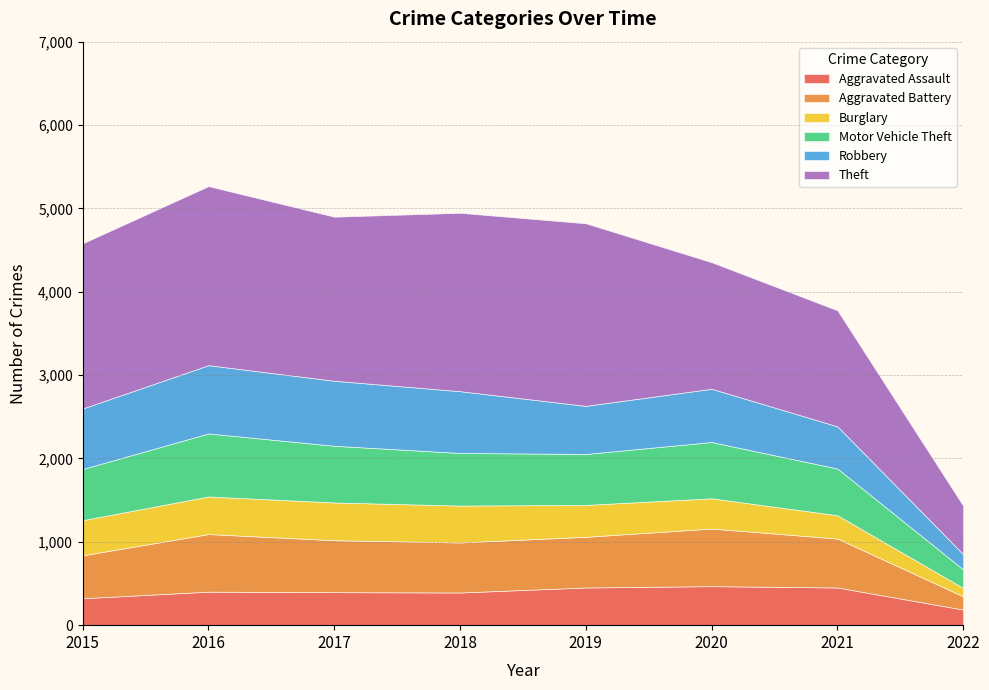

Reading right to left, transcribe all the data shown in this chart.

Aggravated Assault: 2022=187	2021=452	2020=468	2019=452	2018=392	2017=396	2016=402	2015=323
Aggravated Battery: 2022=159	2021=587	2020=691	2019=608	2018=600	2017=623	2016=691	2015=515
Burglary: 2022=101	2021=280	2020=363	2019=383	2018=443	2017=453	2016=451	2015=422
Motor Vehicle Theft: 2022=222	2021=560	2020=675	2019=611	2018=631	2017=680	2016=756	2015=614
Robbery: 2022=183	2021=506	2020=639	2019=577	2018=741	2017=780	2016=819	2015=726
Theft: 2022=581	2021=1392	2020=1518	2019=2190	2018=2140	2017=1968	2016=2148	2015=1981